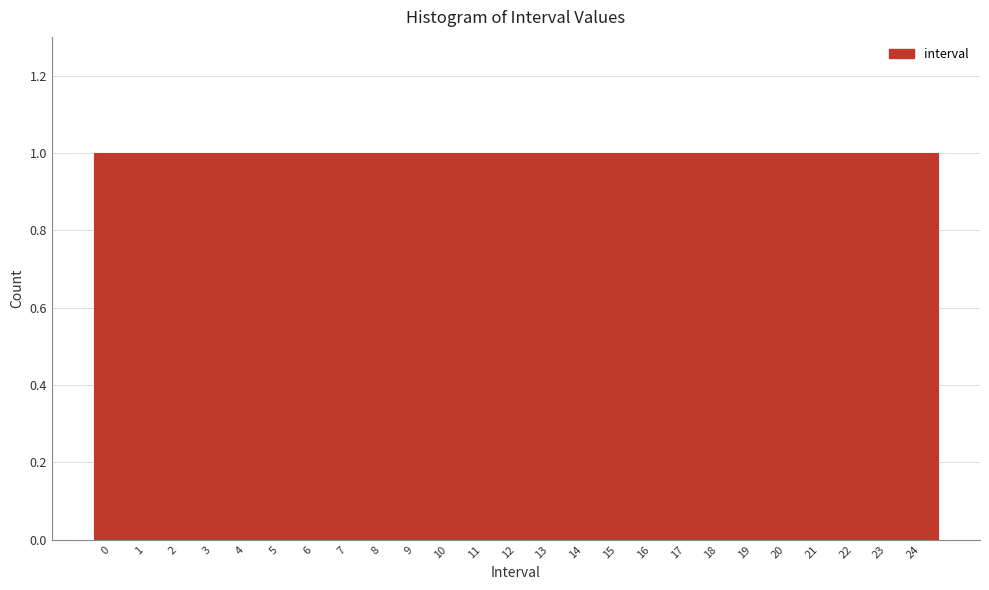

Reading left to right, list every bar in this chart as the range it spans on the x-axis followed by its height. The values are not printed on the chart, so give them approximately, as read against the axis.

-0.5 to 0.5: 1
0.5 to 1.5: 1
1.5 to 2.5: 1
2.5 to 3.5: 1
3.5 to 4.5: 1
4.5 to 5.5: 1
5.5 to 6.5: 1
6.5 to 7.5: 1
7.5 to 8.5: 1
8.5 to 9.5: 1
9.5 to 10.5: 1
10.5 to 11.5: 1
11.5 to 12.5: 1
12.5 to 13.5: 1
13.5 to 14.5: 1
14.5 to 15.5: 1
15.5 to 16.5: 1
16.5 to 17.5: 1
17.5 to 18.5: 1
18.5 to 19.5: 1
19.5 to 20.5: 1
20.5 to 21.5: 1
21.5 to 22.5: 1
22.5 to 23.5: 1
23.5 to 24.5: 1